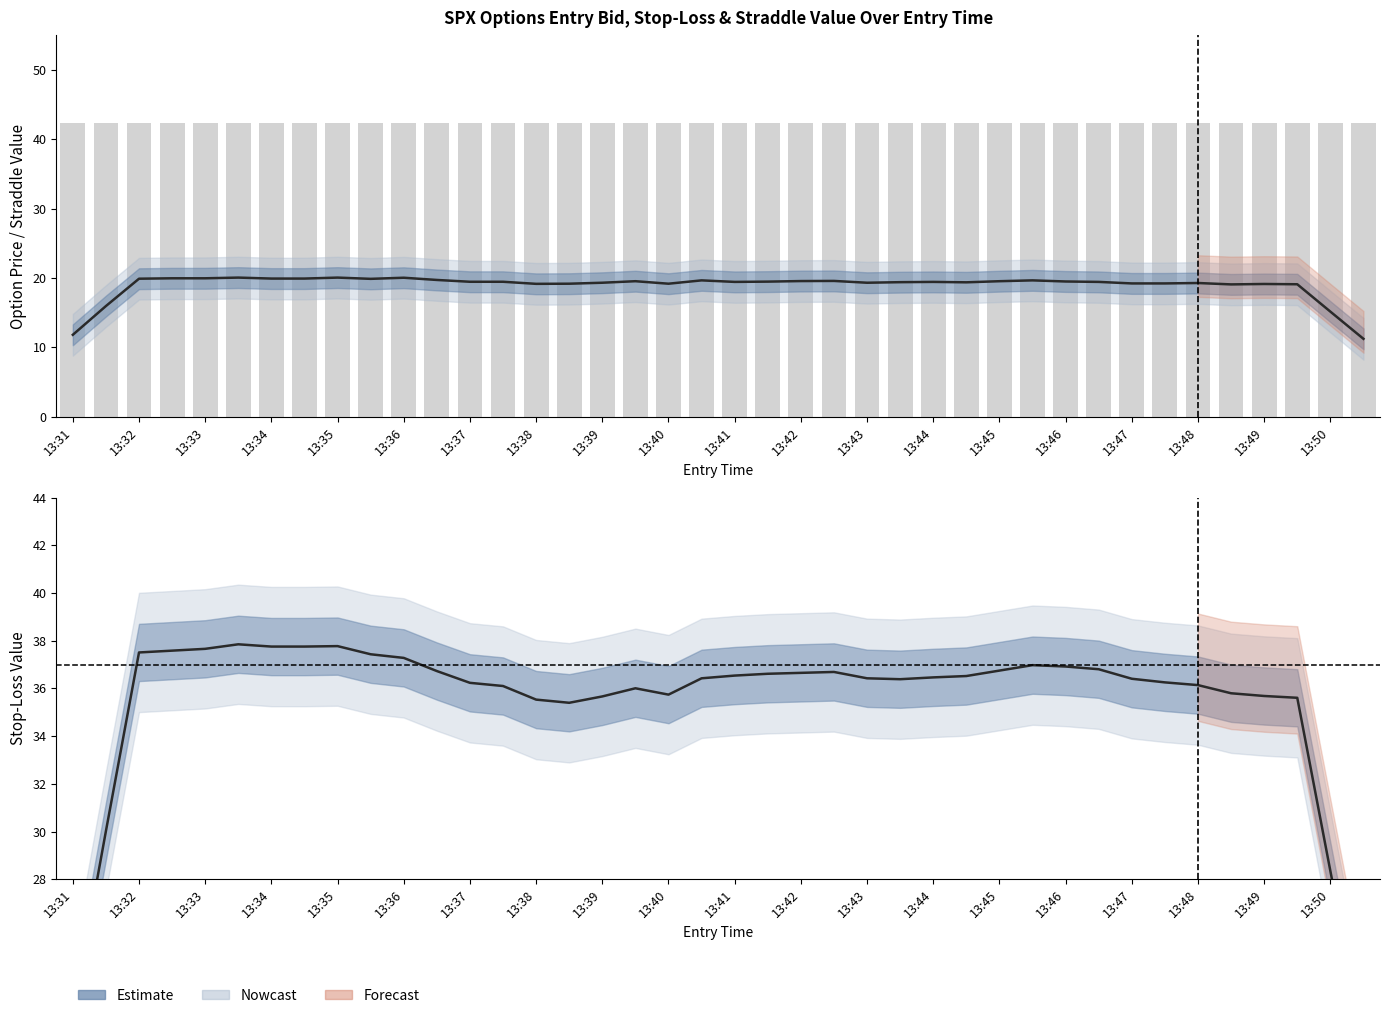

Reading left to right, extract all data points from this chart.

entry_bid: 11.8	16.0	19.9	20.0	20.0	20.1	19.9	19.9	20.1	19.9	20.0	19.7	19.5	19.5	19.2	19.2	19.3	19.5	19.2	19.7	19.4	19.5	19.6	19.6	19.3	19.4	19.4	19.4	19.5	19.7	19.5	19.4	19.2	19.2	19.3	19.1	19.1	19.1	15.2	11.2
straddle_value: 42.4	42.4	42.4	42.4	42.4	42.4	42.4	42.4	42.4	42.4	42.4	42.4	42.4	42.4	42.4	42.4	42.4	42.4	42.4	42.4	42.4	42.4	42.4	42.4	42.4	42.4	42.4	42.4	42.4	42.4	42.4	42.4	42.4	42.4	42.4	42.4	42.4	42.4	42.4	42.4
sl: 22.4	30.0	37.5	37.6	37.7	37.8	37.8	37.8	37.8	37.4	37.3	36.7	36.2	36.1	35.5	35.4	35.7	36.0	35.7	36.4	36.5	36.6	36.7	36.7	36.4	36.4	36.5	36.5	36.7	37.0	36.9	36.8	36.4	36.3	36.1	35.8	35.7	35.6	28.3	21.1